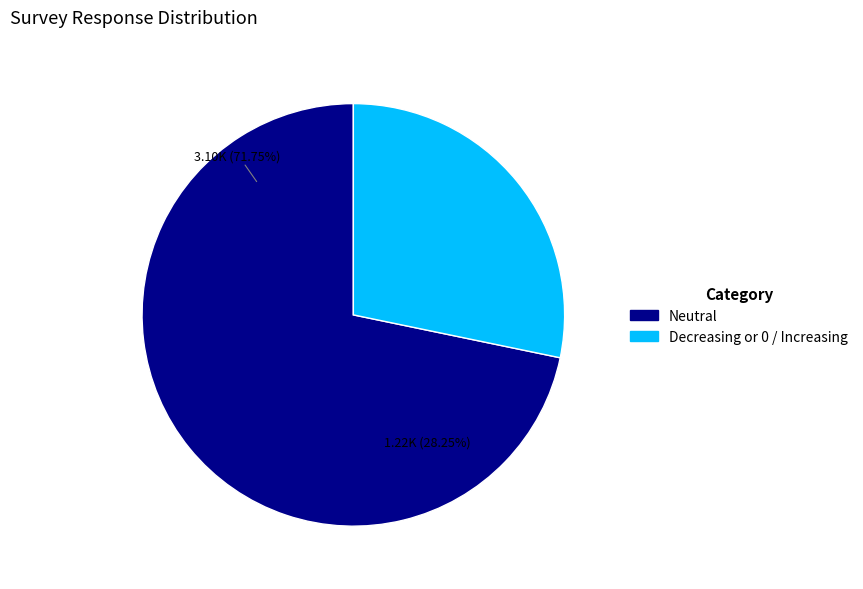

What percentage is the Neutral slice, to the nearest percent?

72%